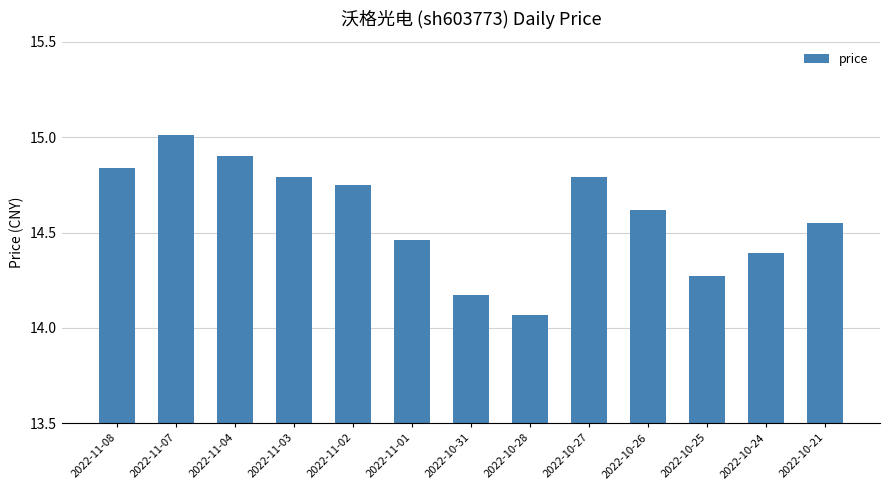

Which label corresponds to the smallest value in the chart?

2022-10-28